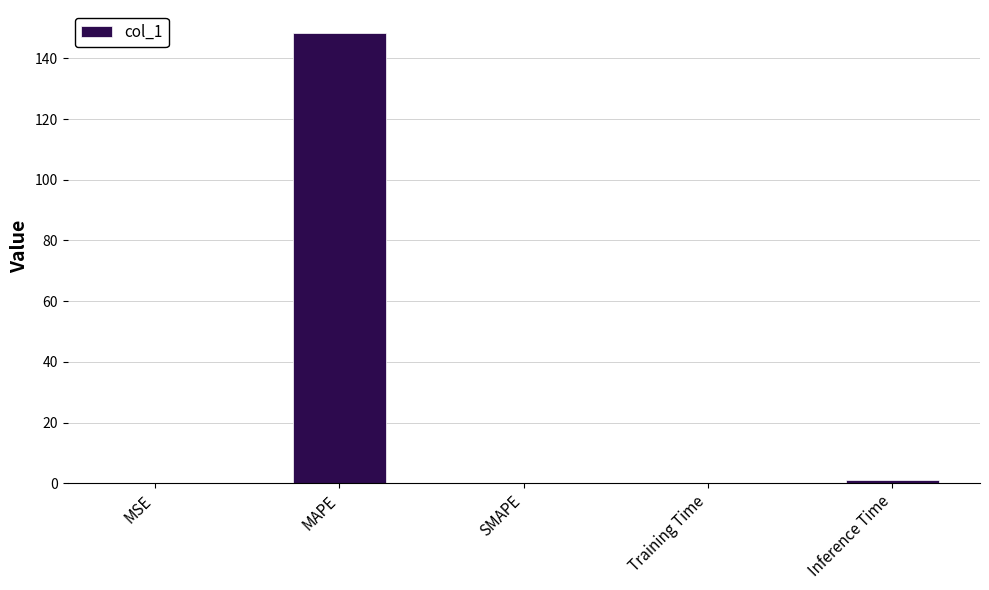

The chart shows a value of 148.5 at MAPE. True or false?

True